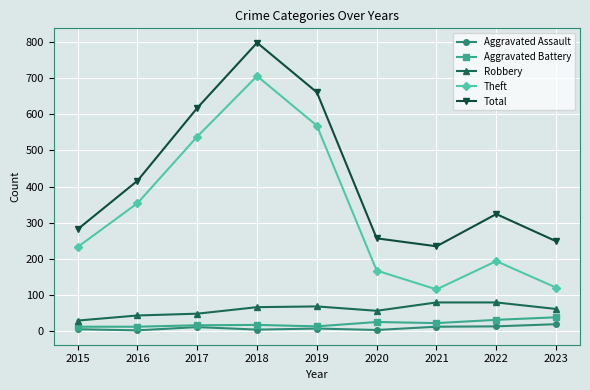

Rank the series by their maximum value, from highest to lowest.

Total, Theft, Robbery, Aggravated Battery, Aggravated Assault